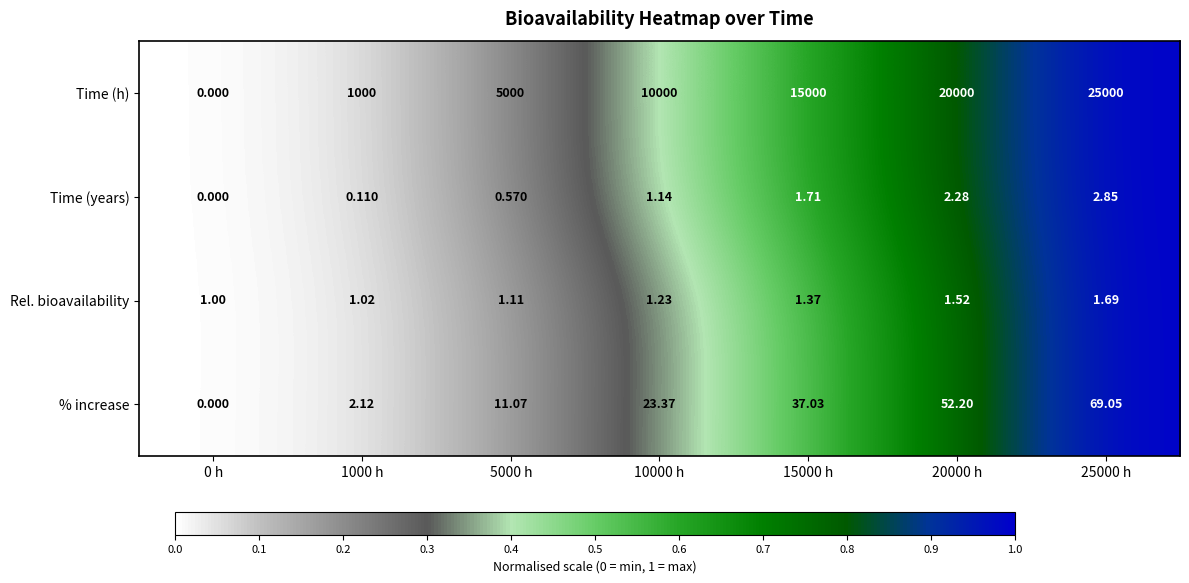

Which series changed the most between 1000 h and 10000 h?

Time (h)